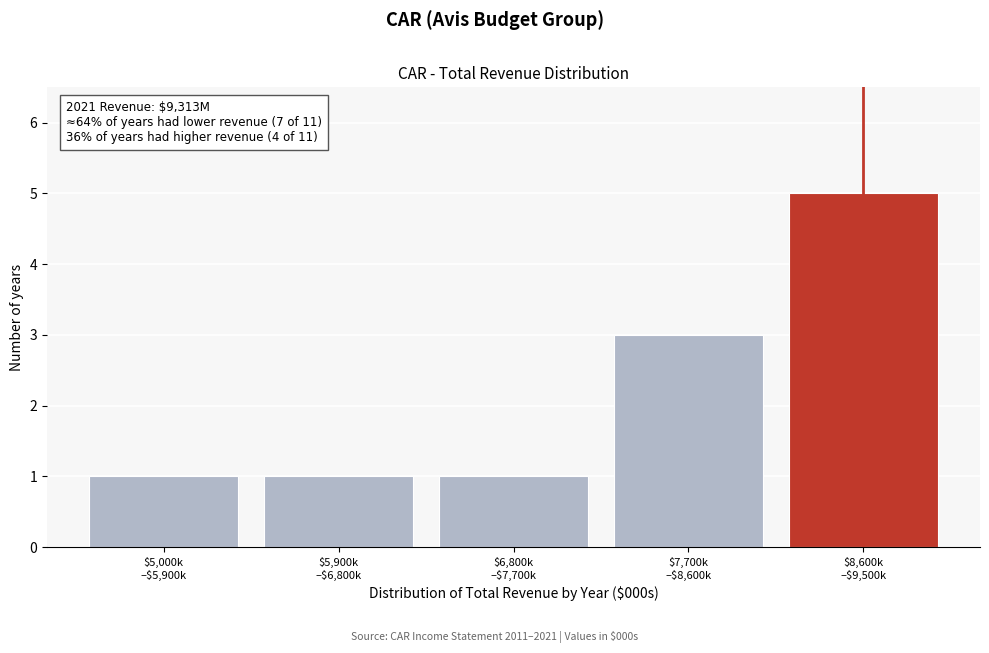

Reading right to left, list all the values displayed in this chart.

5	3	1	1	1